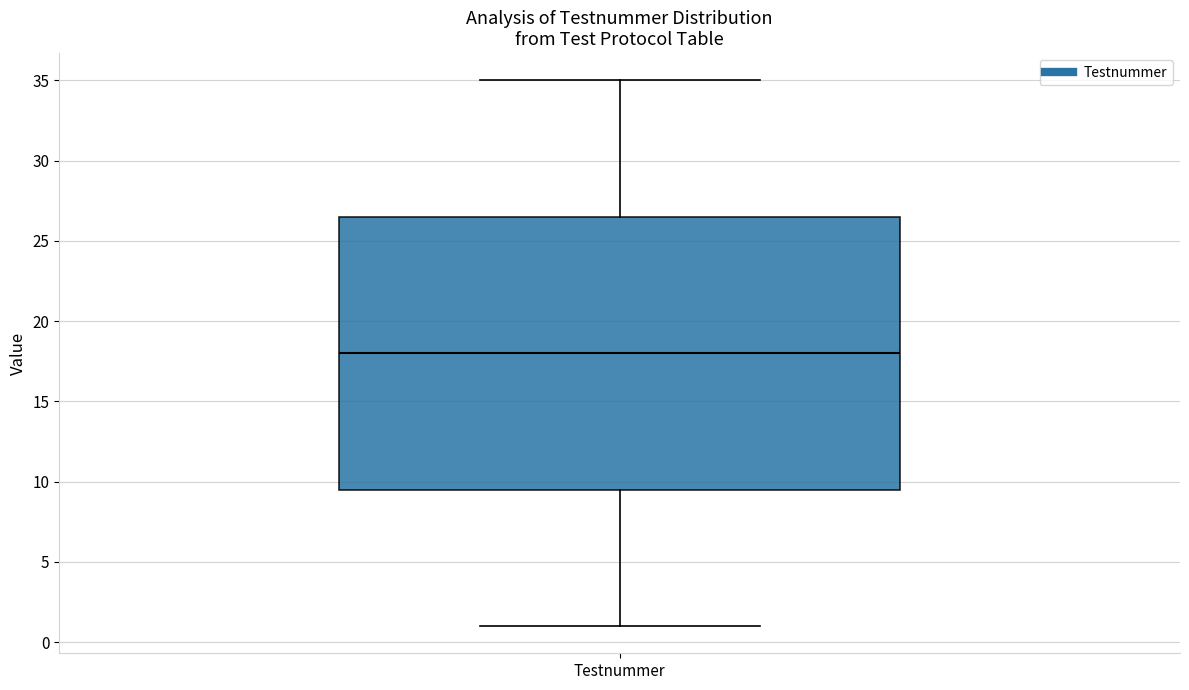

Transcribe this box plot: give where the median line is, the range the box spans, and where the two whiskers end, as read against the y-axis. The values are not printed on the chart, so give them approximately, as read against the axis.

median 18.0, box 9.5 to 26.5, whiskers 1.0 to 35.0